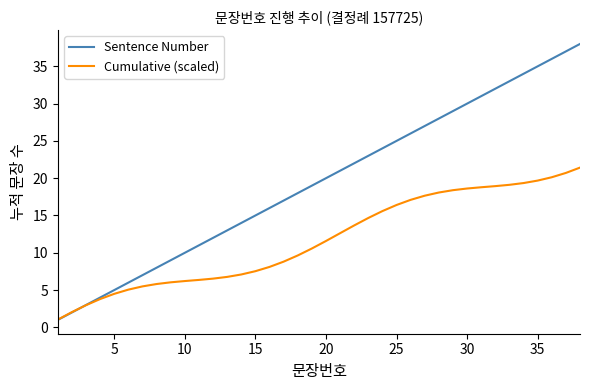

How many intersections are there between Cumulative (scaled) and Sentence Number?

1